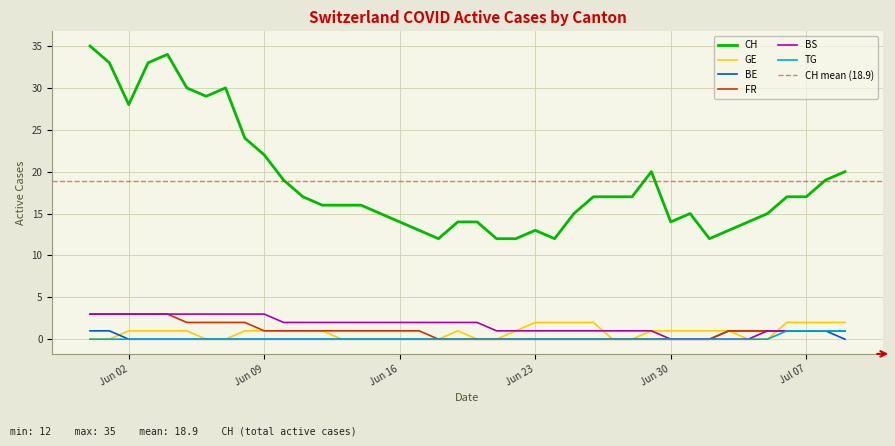

At how many categories does at least one series exceed 8?

40